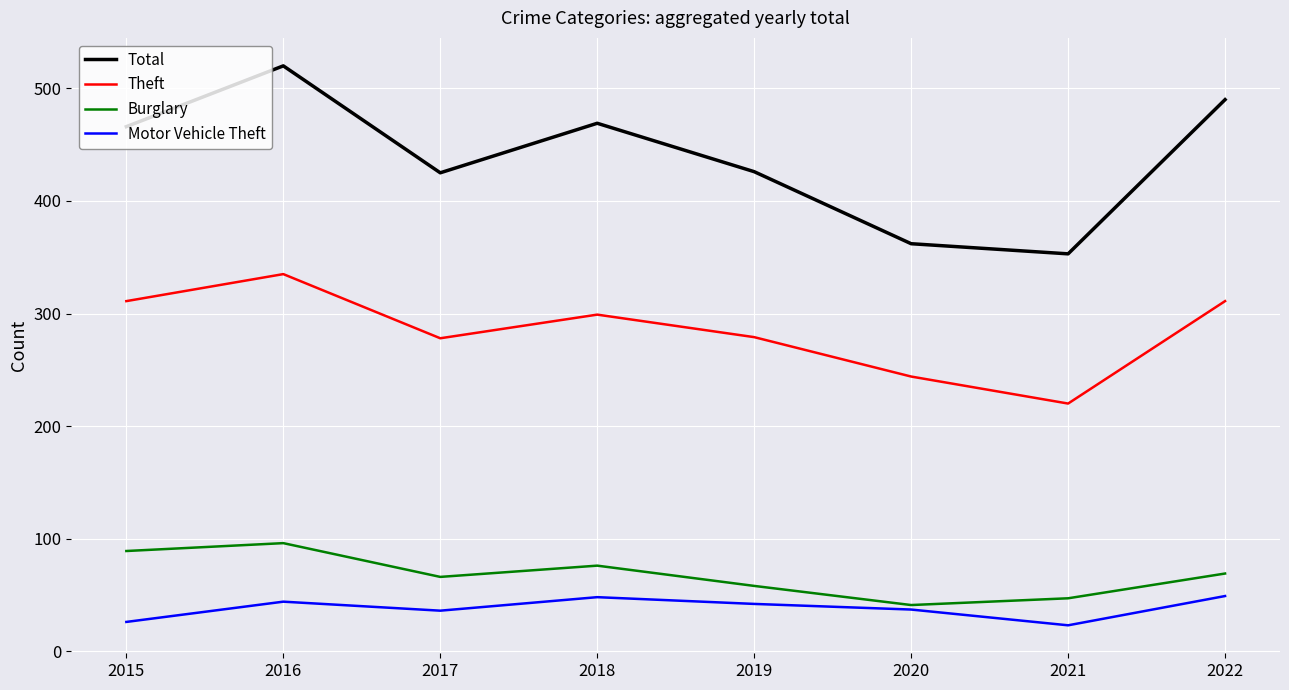

What is the total value across all series at 2016?

995